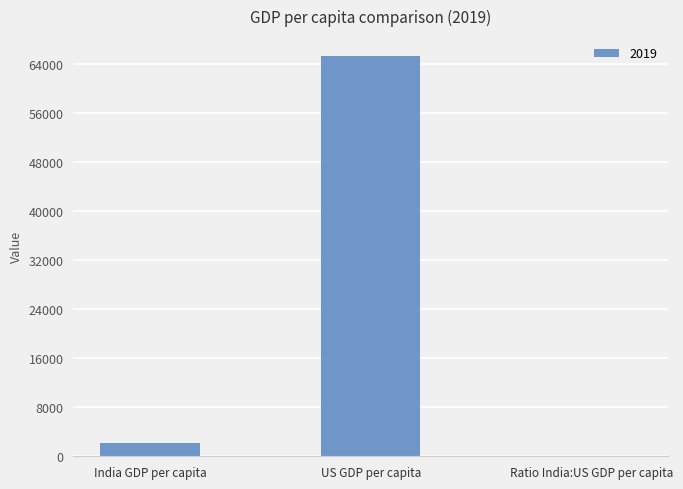

How many distinct data groups are displayed?

1